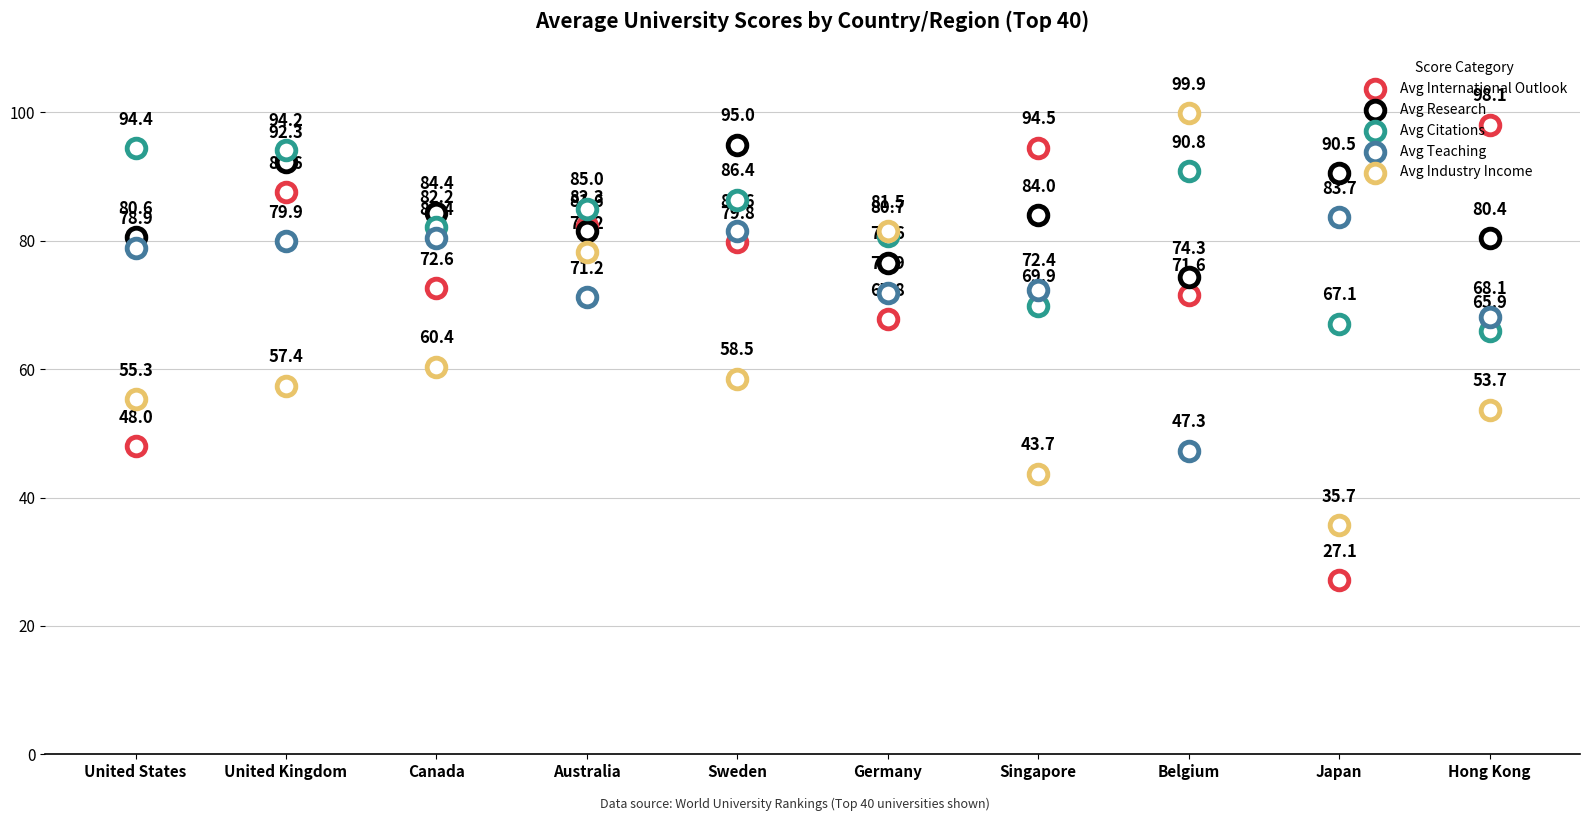

Is the value of Avg Citations at Australia greater than the value of Avg Teaching at Sweden?

Yes